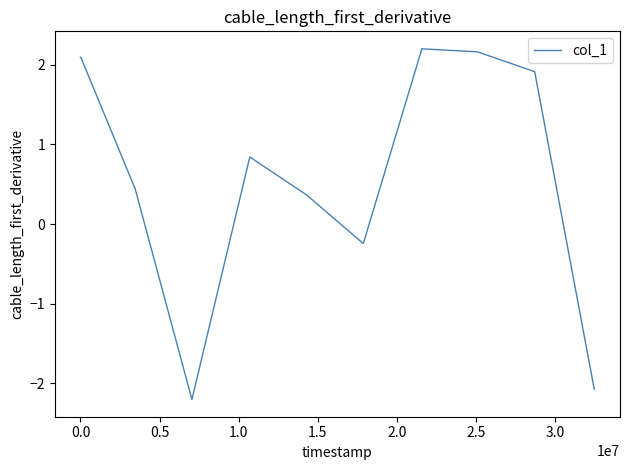

What is the sum of all values?

11.1